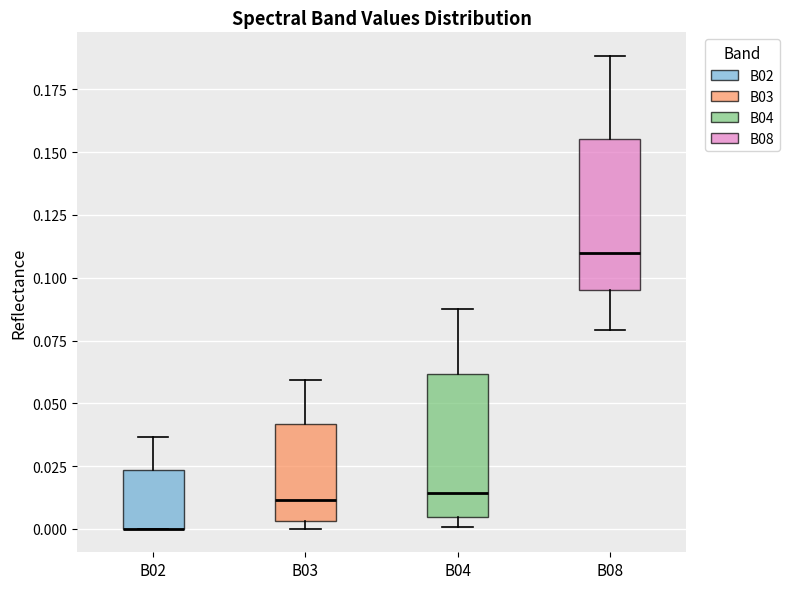

Reading left to right, read every box against the y-axis: the position of its median line, the range the box covers, and the ends of its whiskers. The values are not printed on the chart, so give them approximately, as read against the axis.

B02: median 0.000 (drawn on the box's lower edge), box 0.000 to 0.025, whiskers 0.000 to 0.035
B03: median 0.010, box 0.005 to 0.040, whiskers 0.000 to 0.060
B04: median 0.015, box 0.005 to 0.060, whiskers 0.000 to 0.090
B08: median 0.110, box 0.095 to 0.155, whiskers 0.080 to 0.190